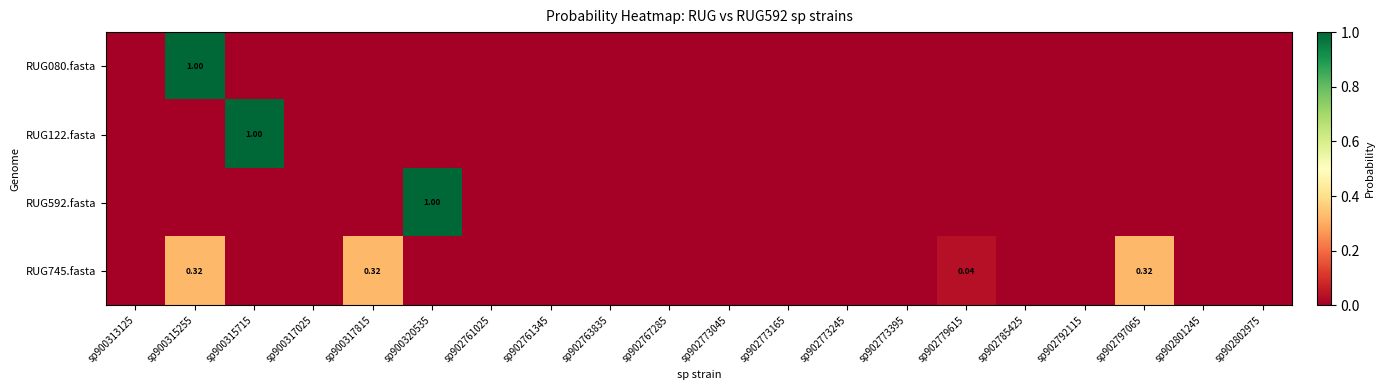

Which series has the widest spread of values?

RUG592.fasta